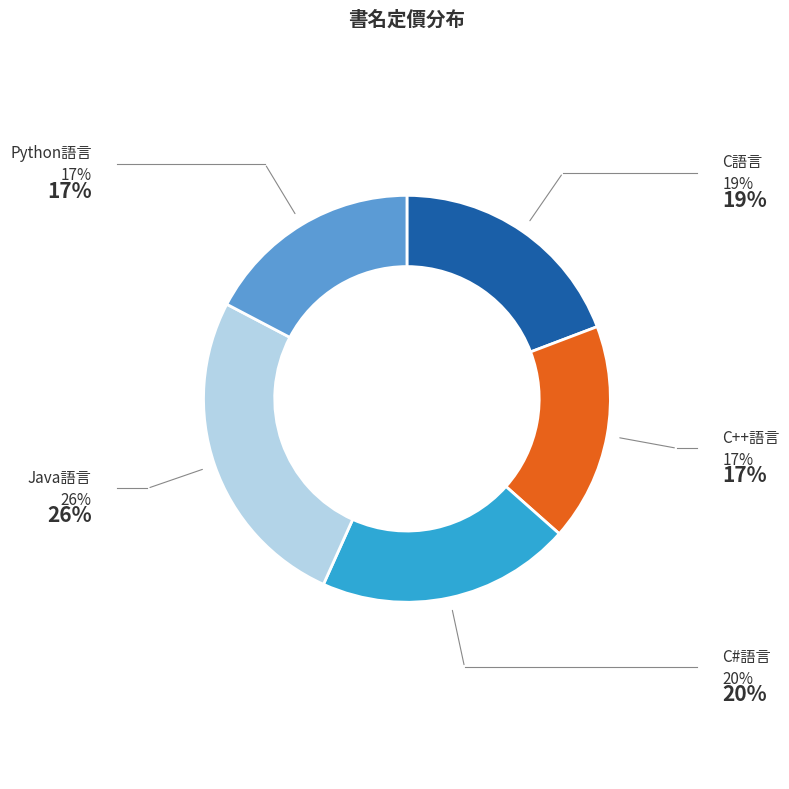

Is it true that C語言 is 7% of the pie?

False